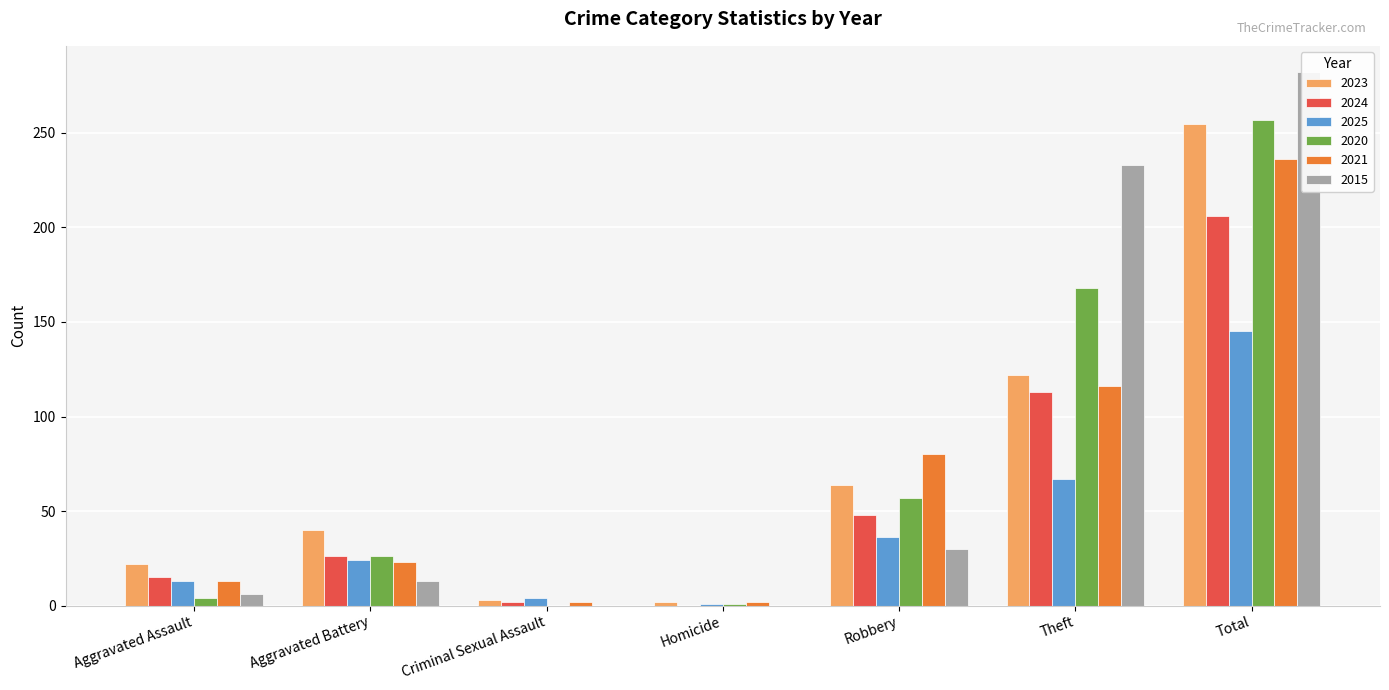

Are the bars horizontal?

No